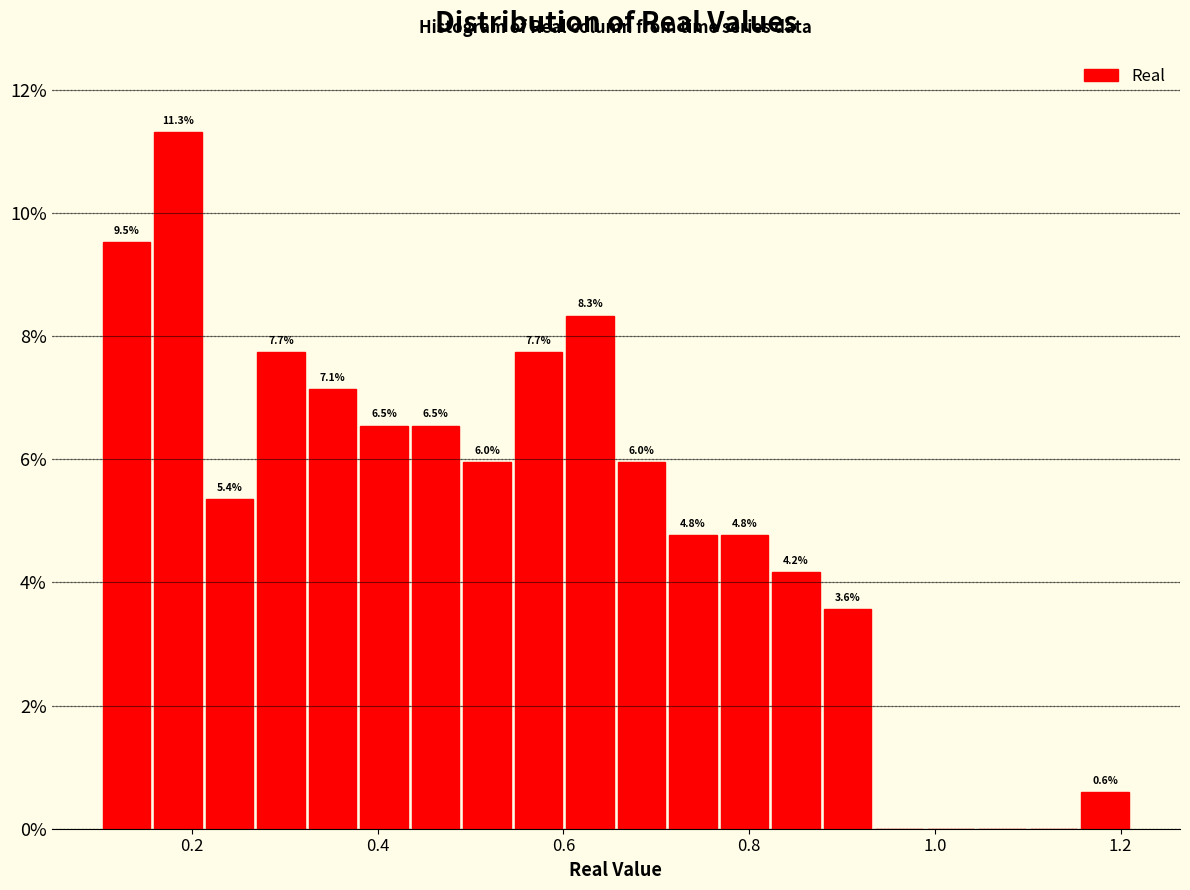

Read against the x-axis, roughly where is the centre of the tallest bar?

0.18